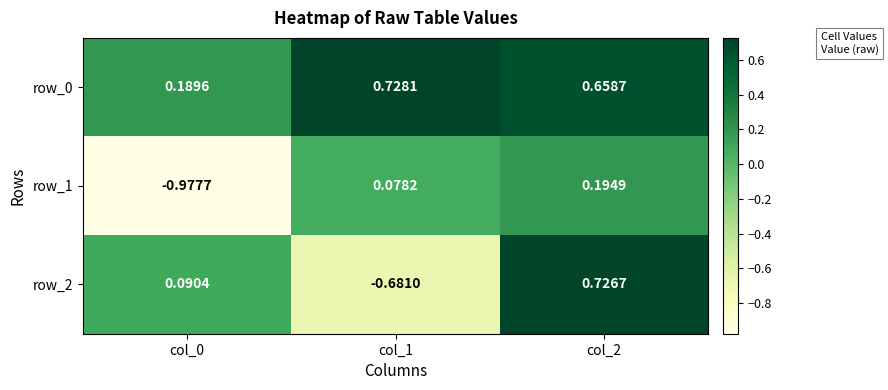

Which series changed the most between col_0 and col_2?

row_1